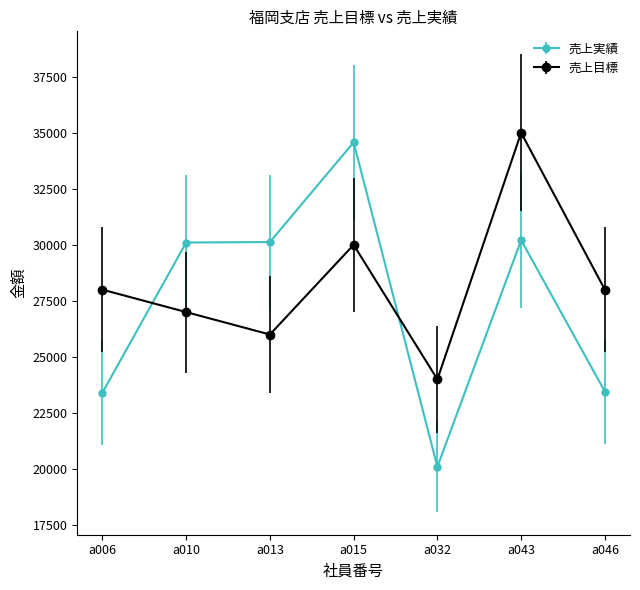

Between a010 and a043, which series saw the biggest shift?

売上目標